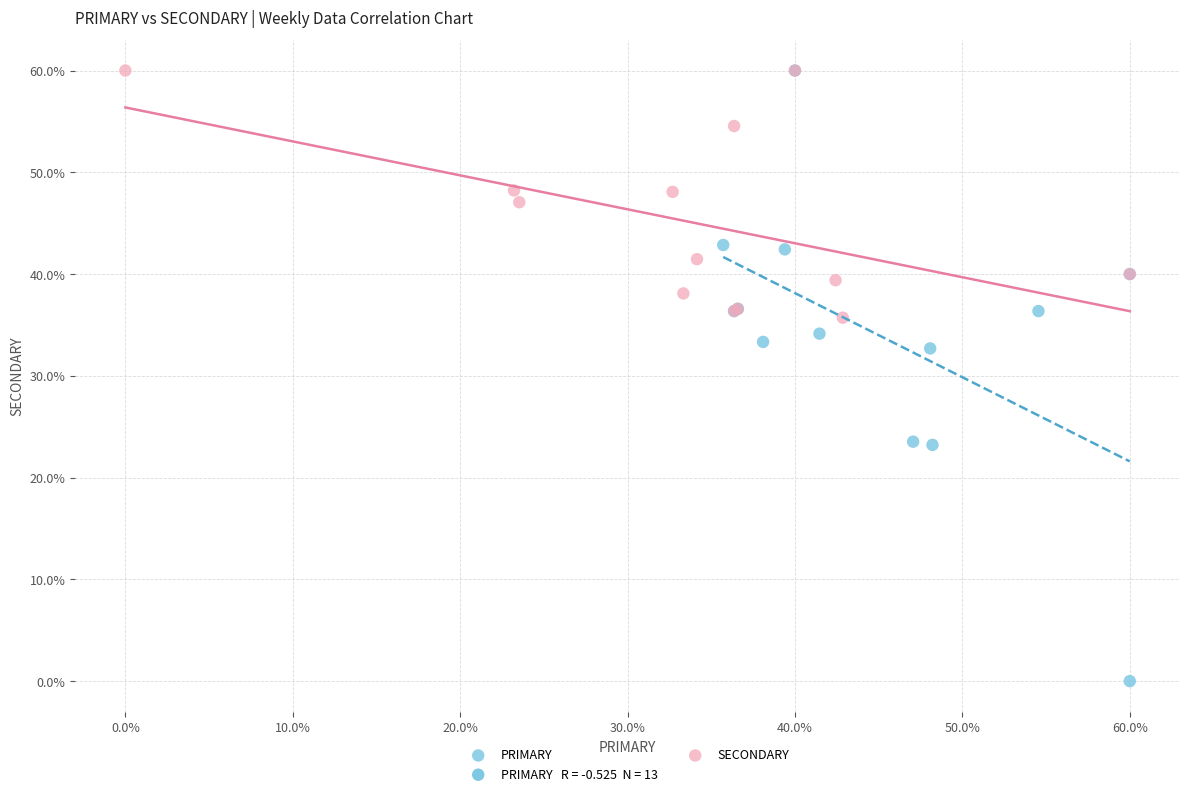

Which series has the largest Y range (max minus min)?

PRIMARY